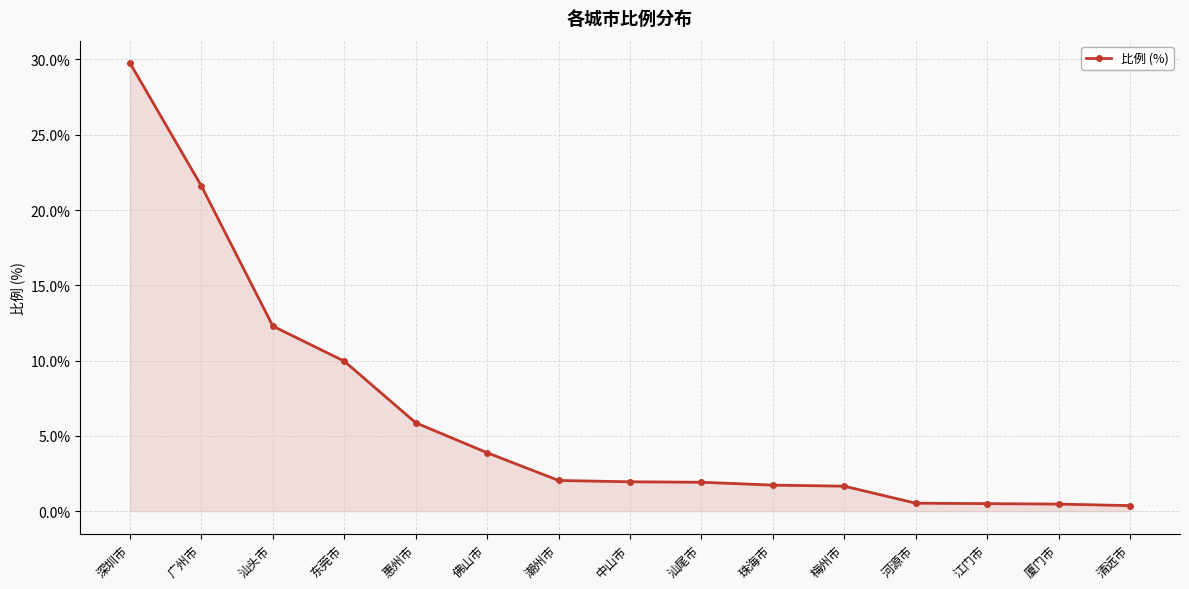

What value does the data have at 汕头市?

12.3